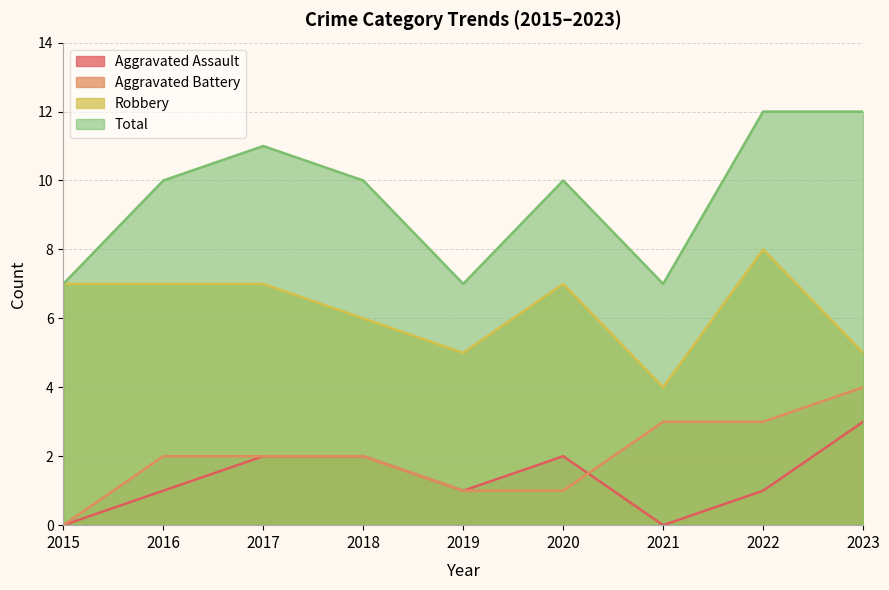

How many Aggravated Battery values are between 1 and 3?

7